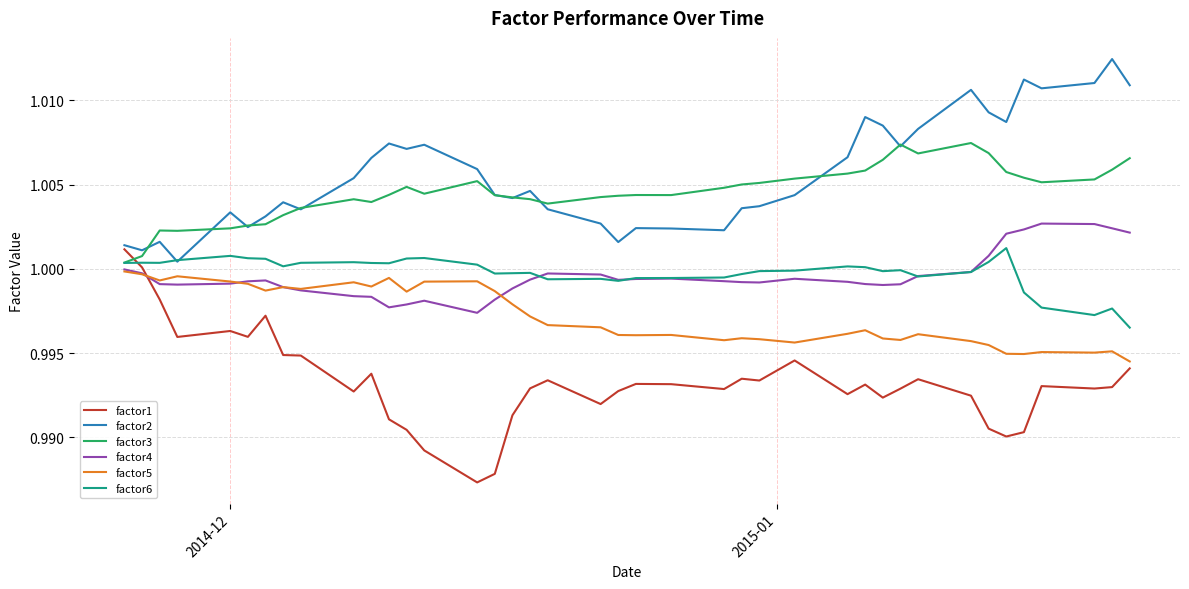

How many distinct data groups are displayed?

6